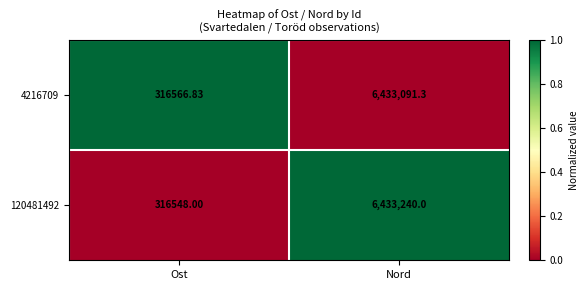

Where is 120481492 nearest to the value 3374894?

Ost